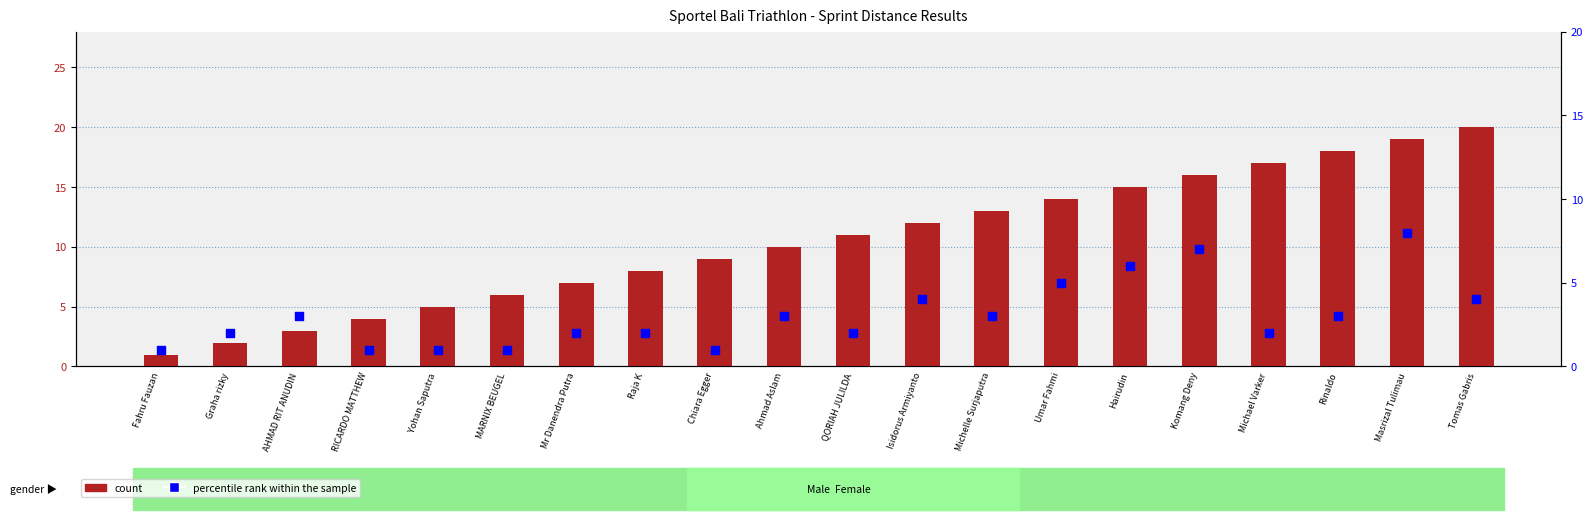

What are all the series names shown in the legend?

count, percentile rank within the sample